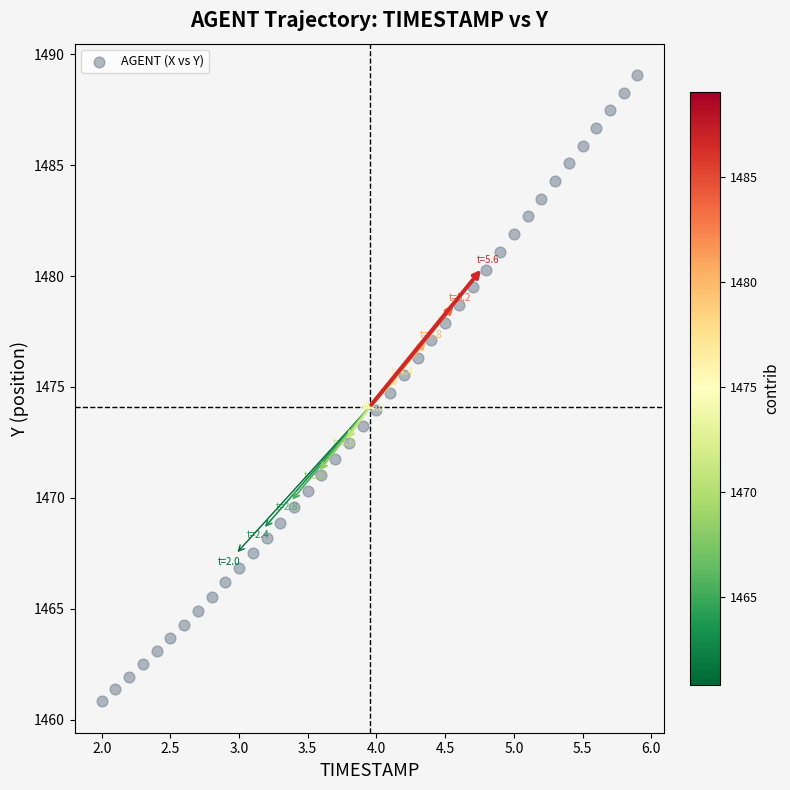

What is the range of X values (max minus min)?

3.9